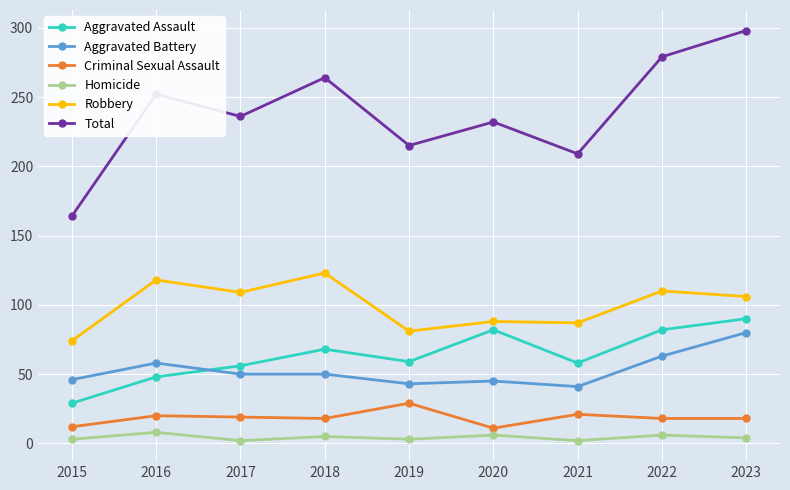

Is it true that Robbery equals 57 at 2023?

False